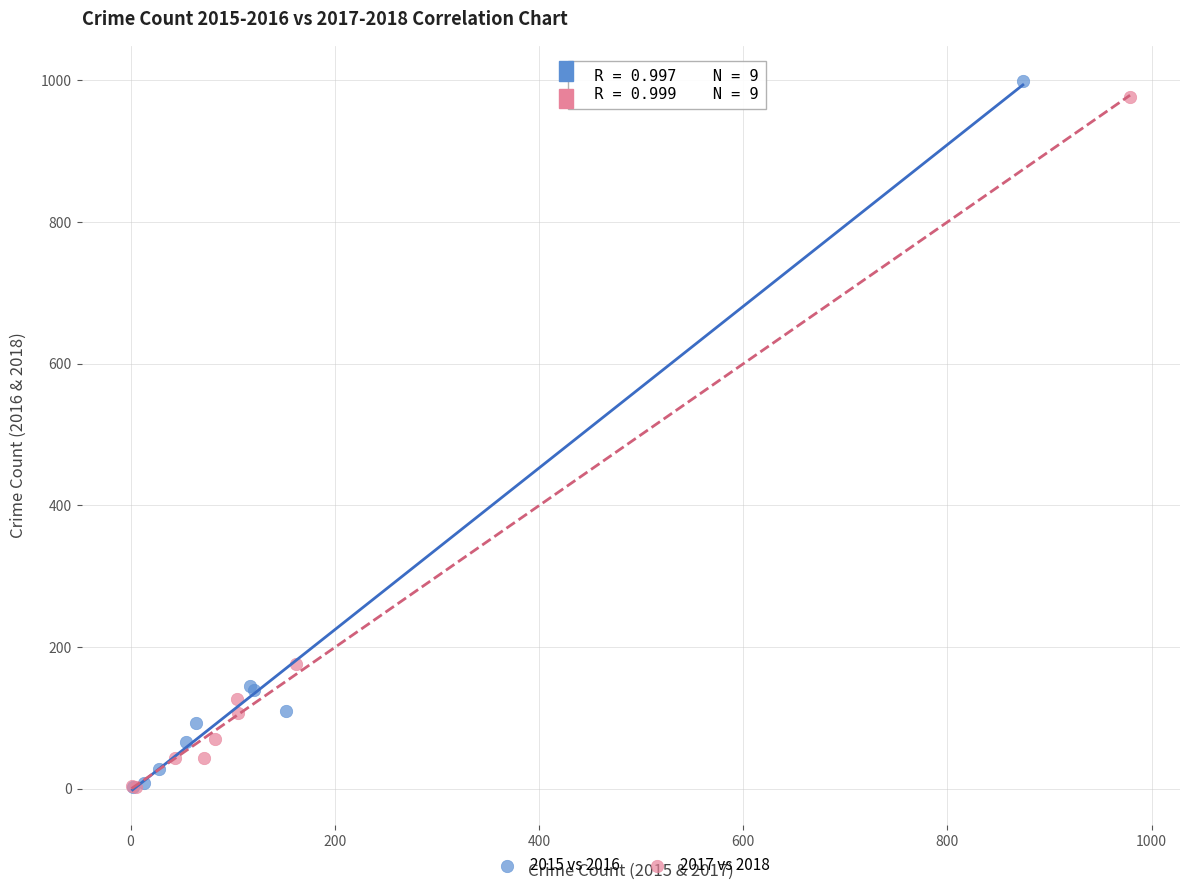

Which series has the widest spread of Y values?

2015 vs 2016